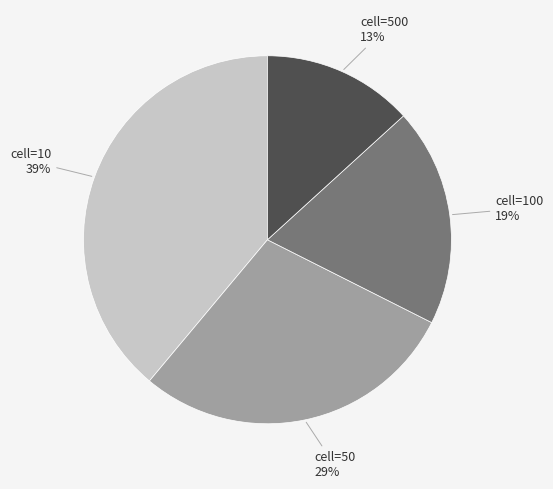

Count the number of slices in the pie.

4